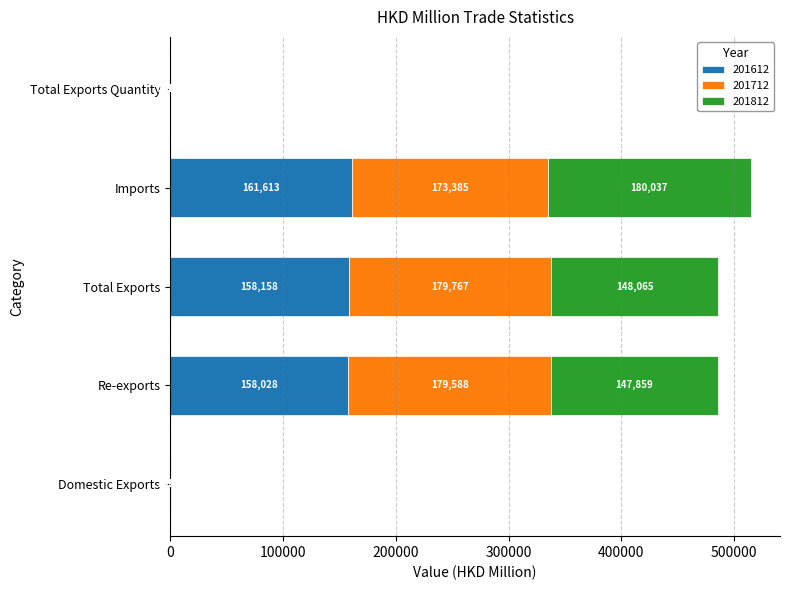

True or false: 201612 has a value of 33584.8 at Re-exports.

False